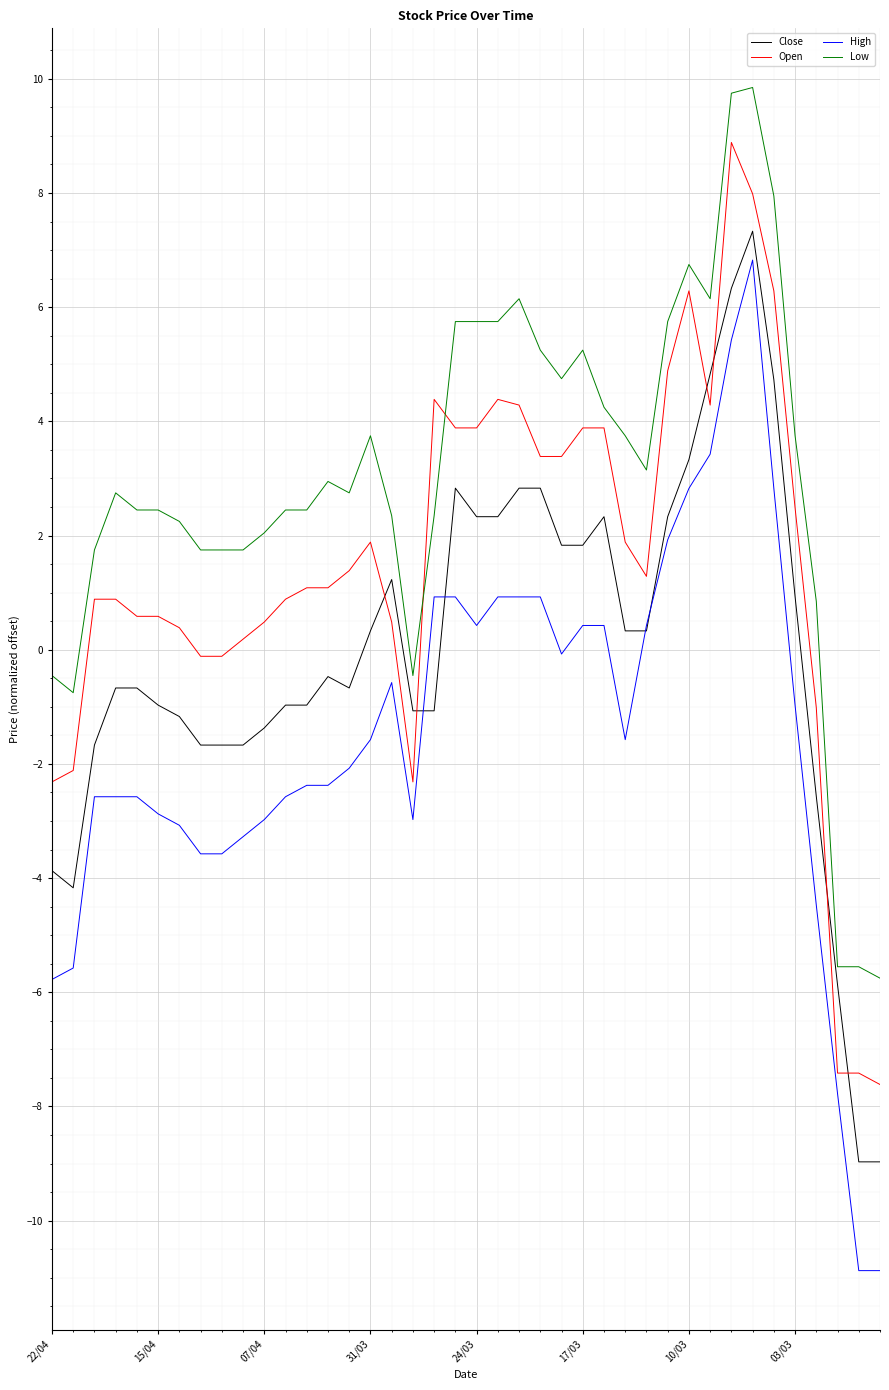

Rank the series by their average value, from lowest to highest.

High, Close, Open, Low